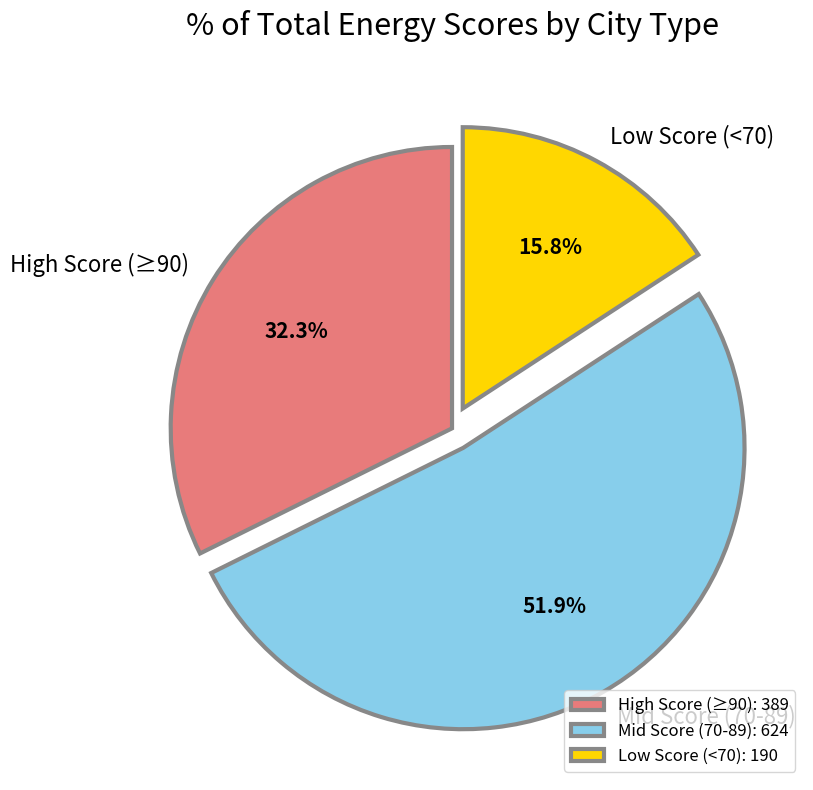

Between High Score (≥90) and Low Score (<70), which is larger?

High Score (≥90)